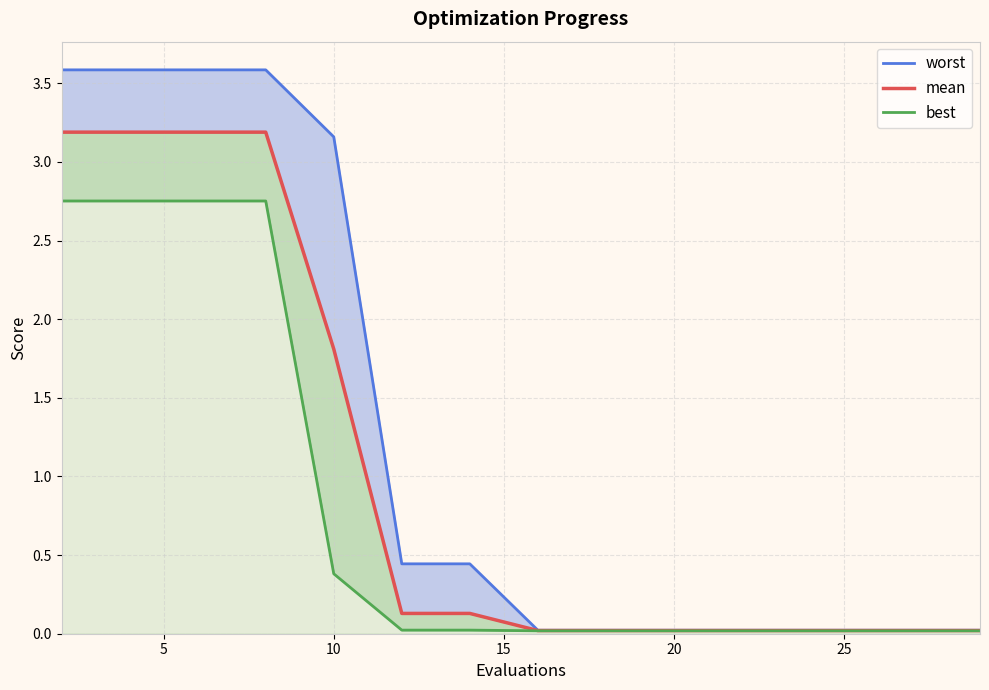

How many data points does each series have?

15